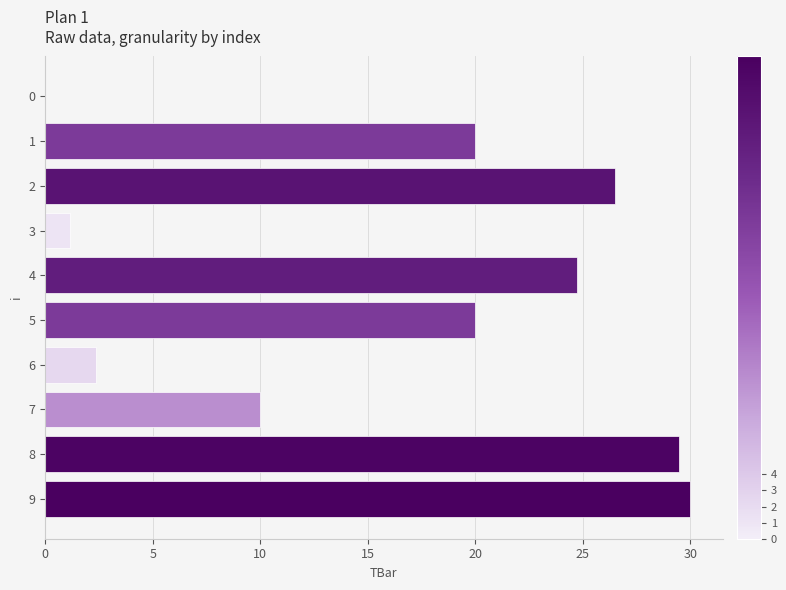

What is the sum of all values?

164.3